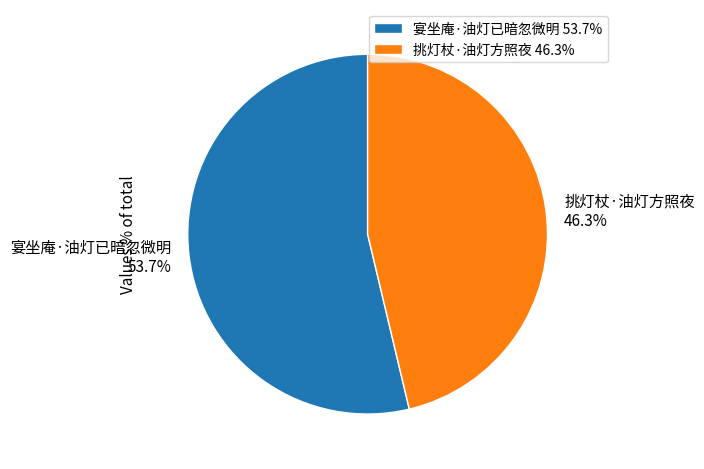

True or false: 挑灯杖·油灯方照夜 accounts for 56% of the total.

False